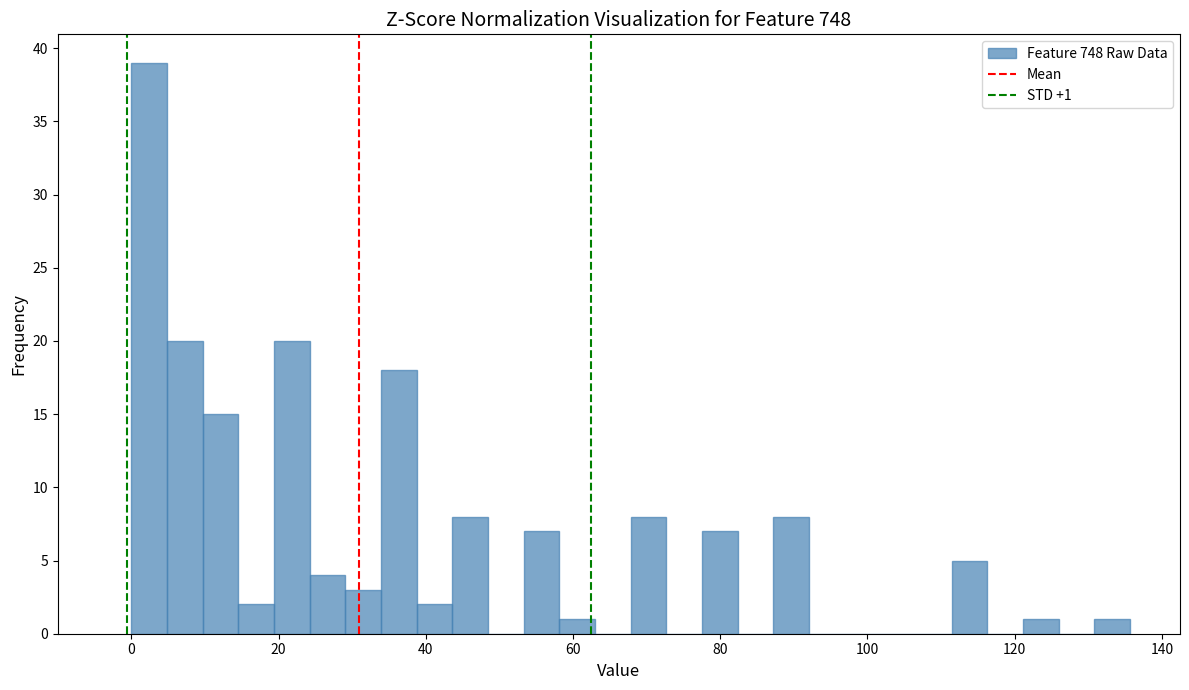

Read against the x-axis, roughly where is the centre of the tallest bar?

2